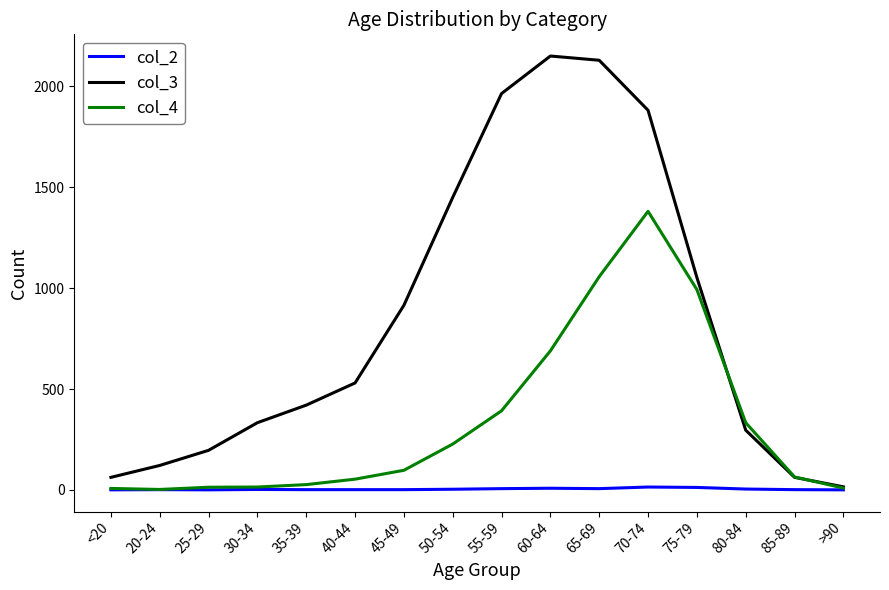

What is the maximum value shown in the chart?

2151